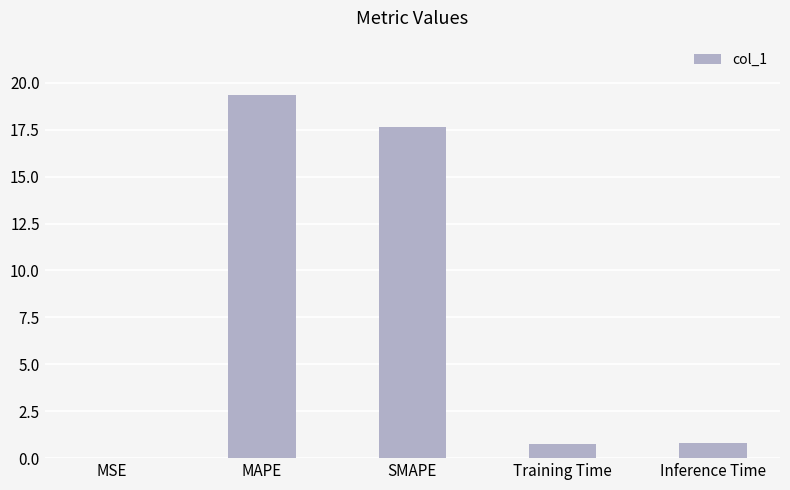

The chart shows a value of 0.0 at MSE. True or false?

True